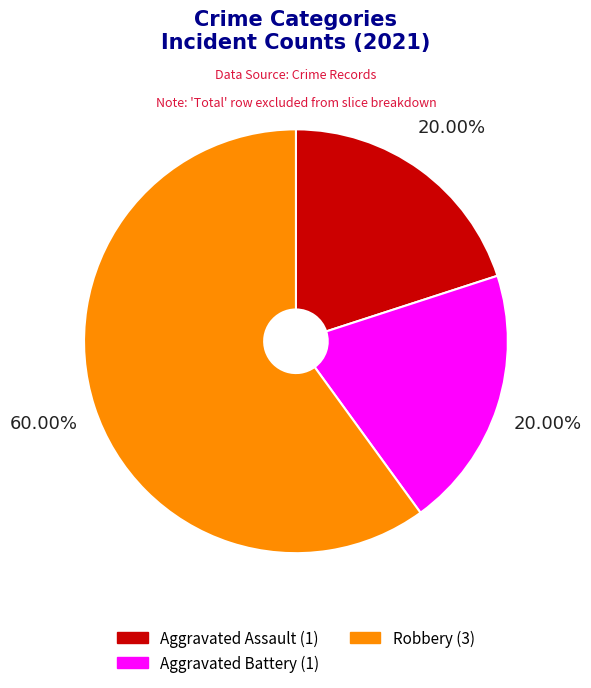

To the nearest percent, what is the average slice percentage?

33%